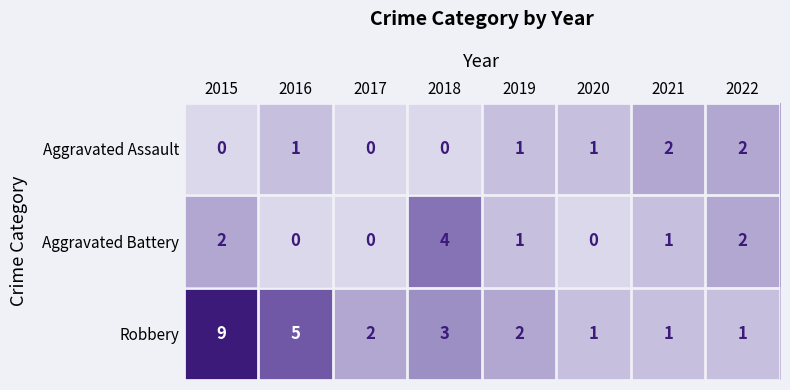

What is the average value of the Robbery series?

3